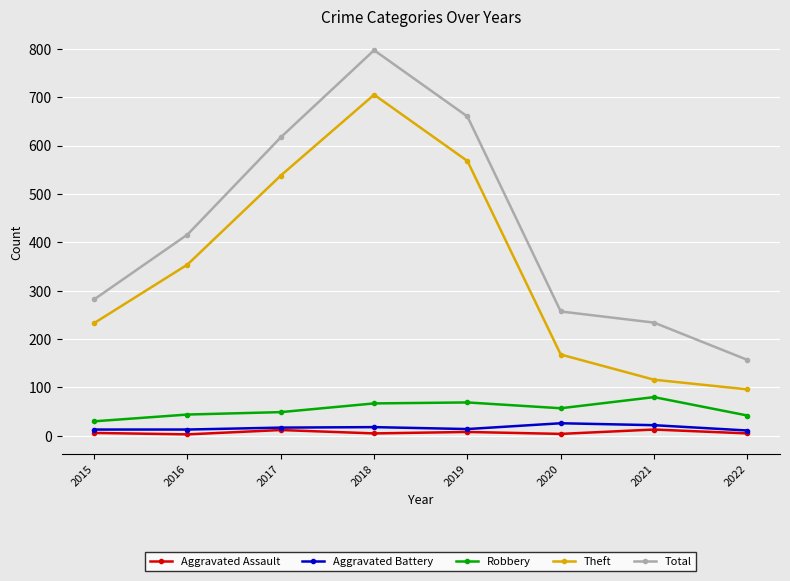

Count the number of categories in the chart.

8